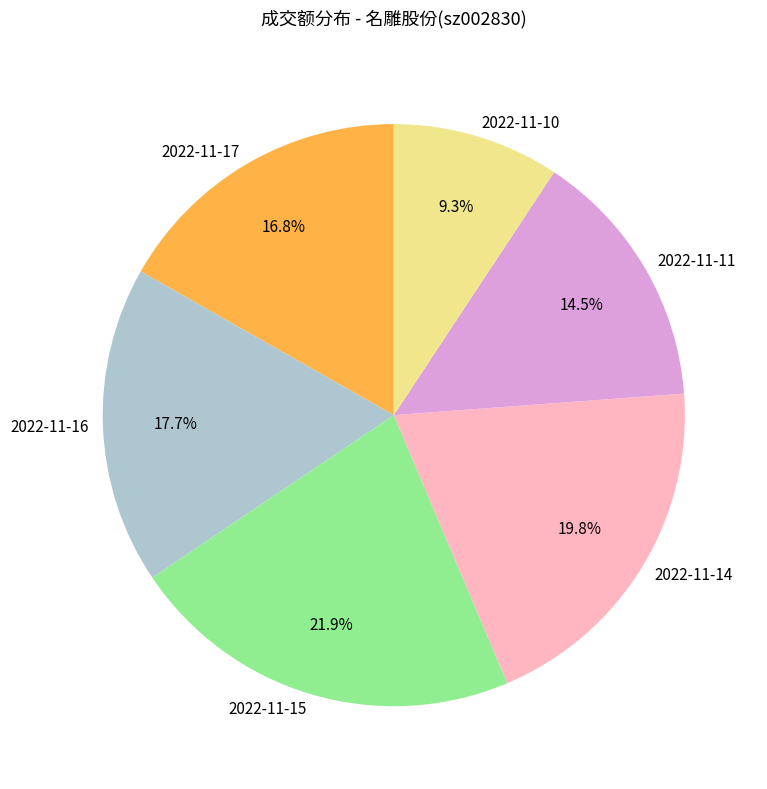

What percentage is NOT represented by 2022-11-17?

83.2%